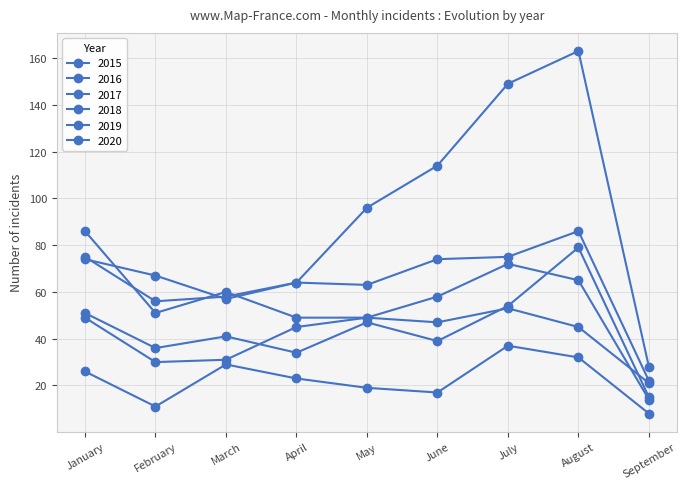

True or false: 2018 has a value of 51 at February.

True